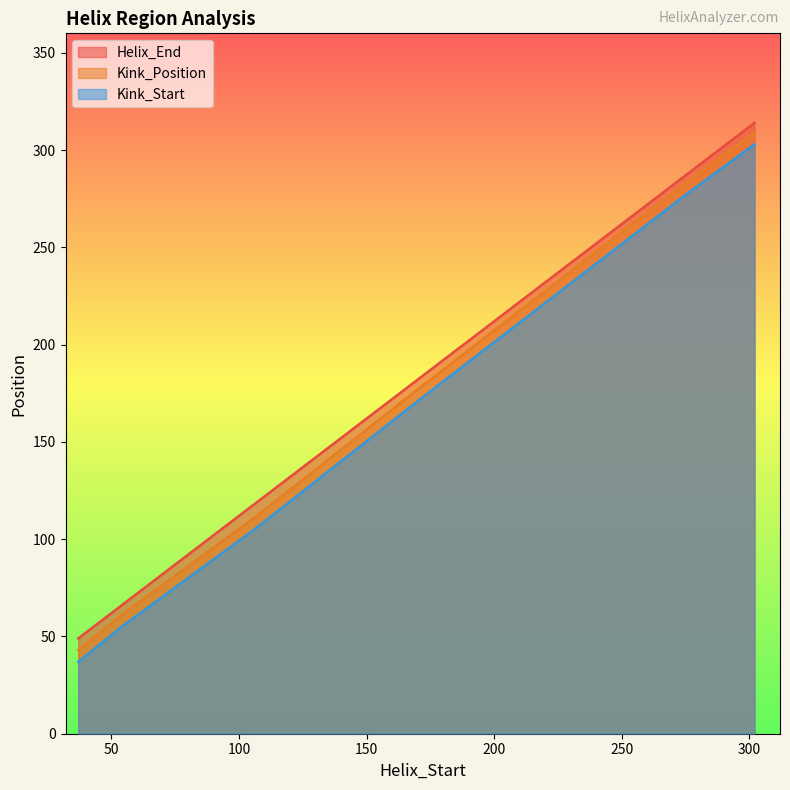

What is the value of the Helix_End point at the 6th from the left?

314